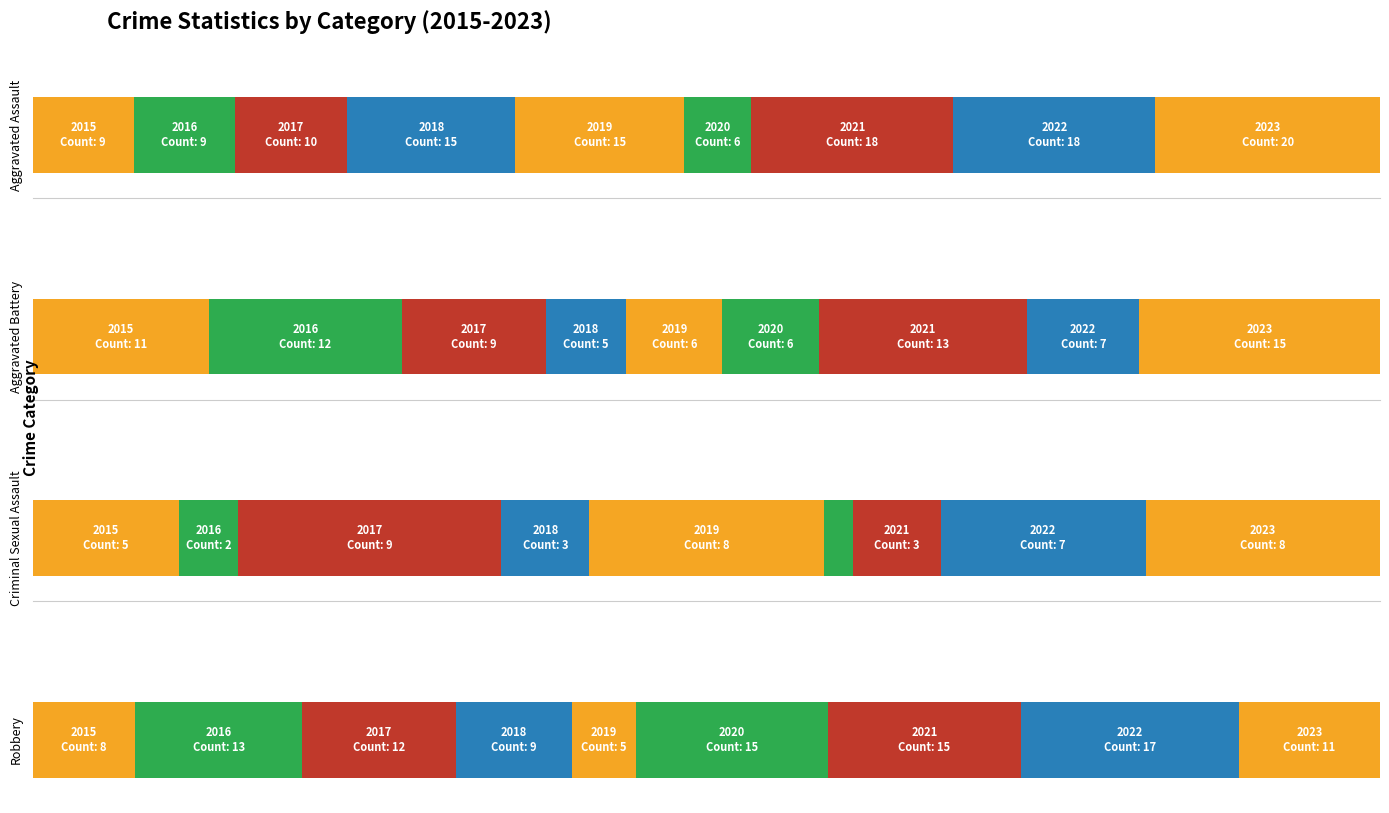

What is the sum of all Criminal Sexual Assault values?

46